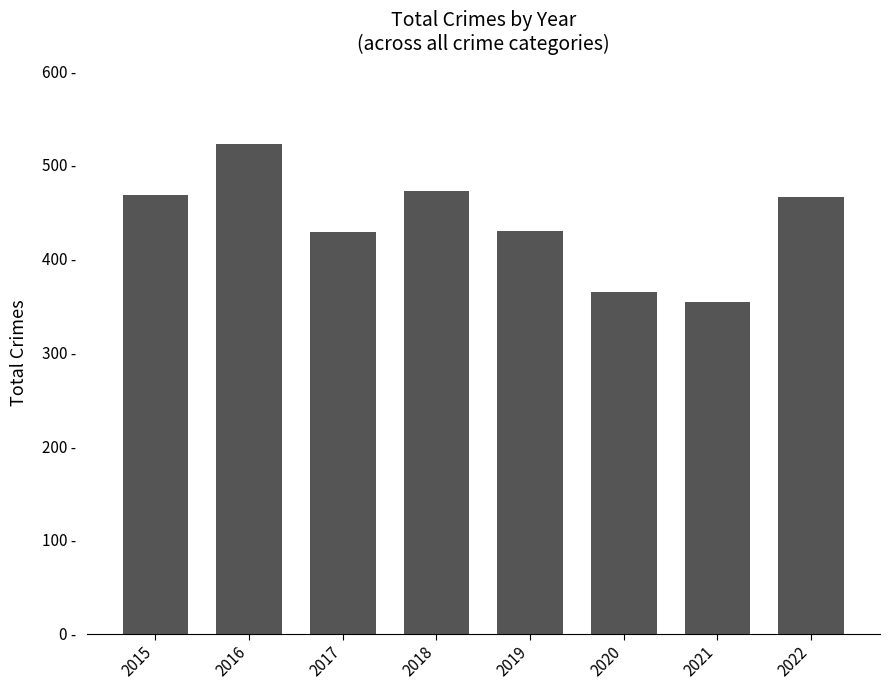

Count the number of categories in the chart.

8